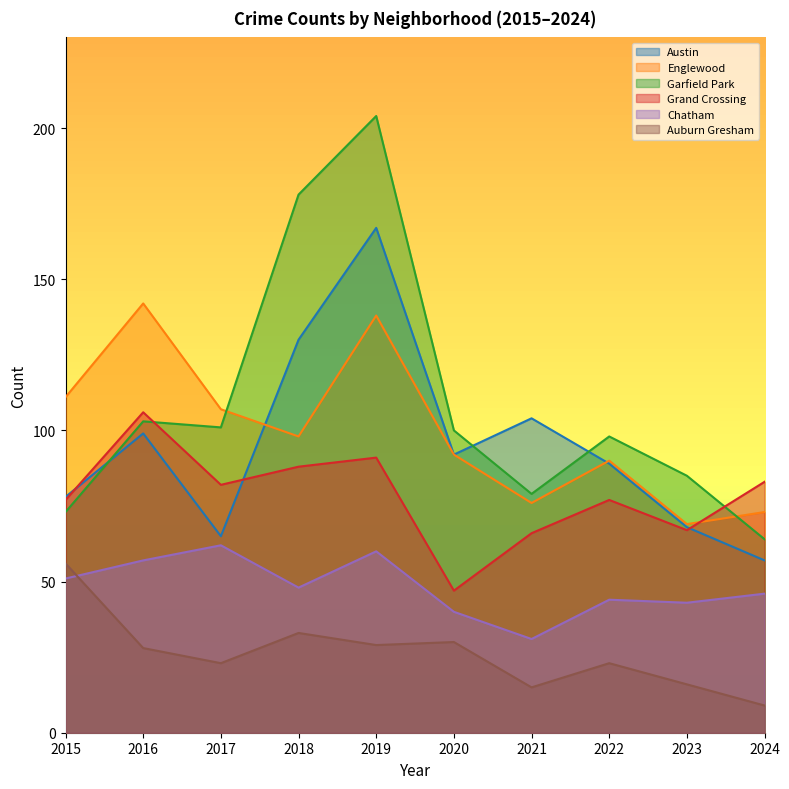

True or false: Chatham and Auburn Gresham intersect in this chart.

True